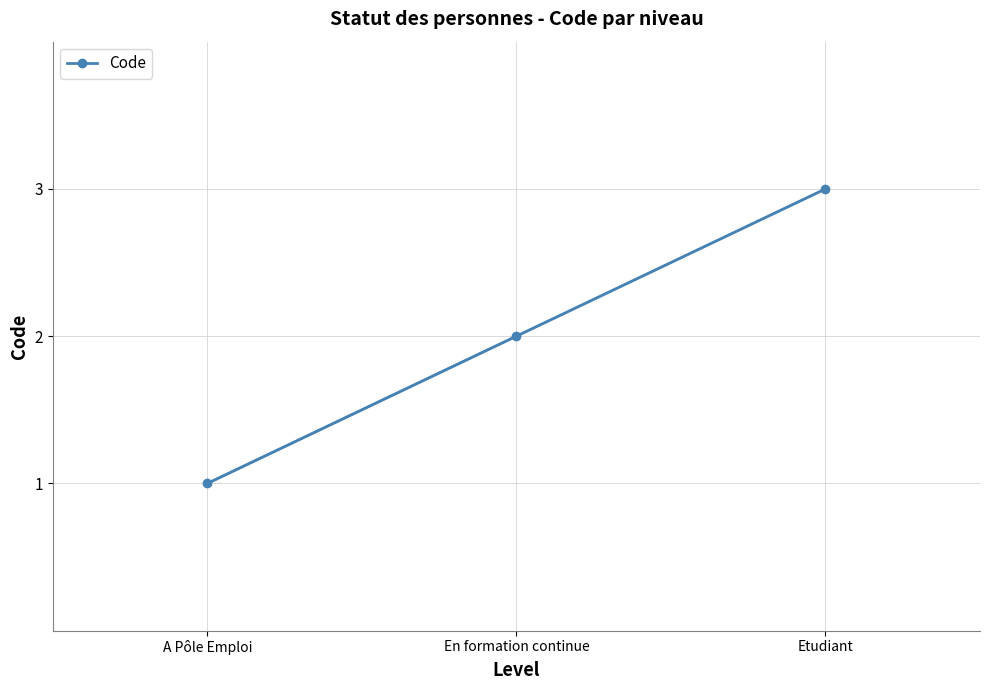

How many lines are shown in the chart?

1